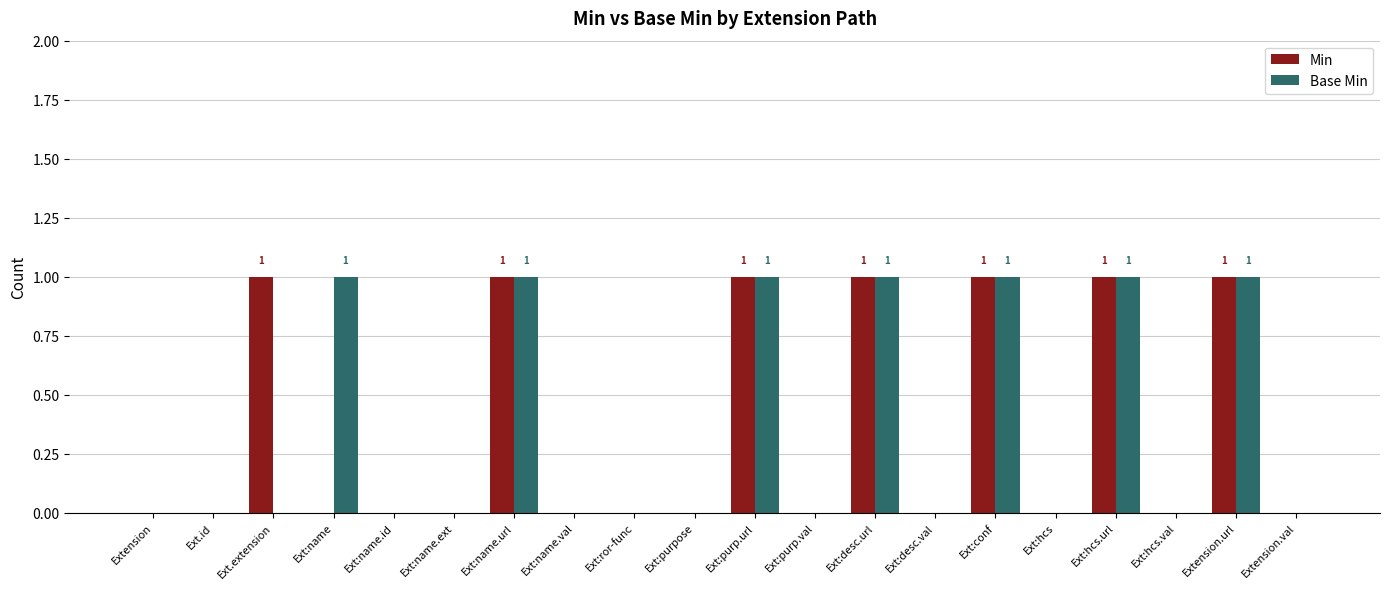

What is the maximum value for Min?

1